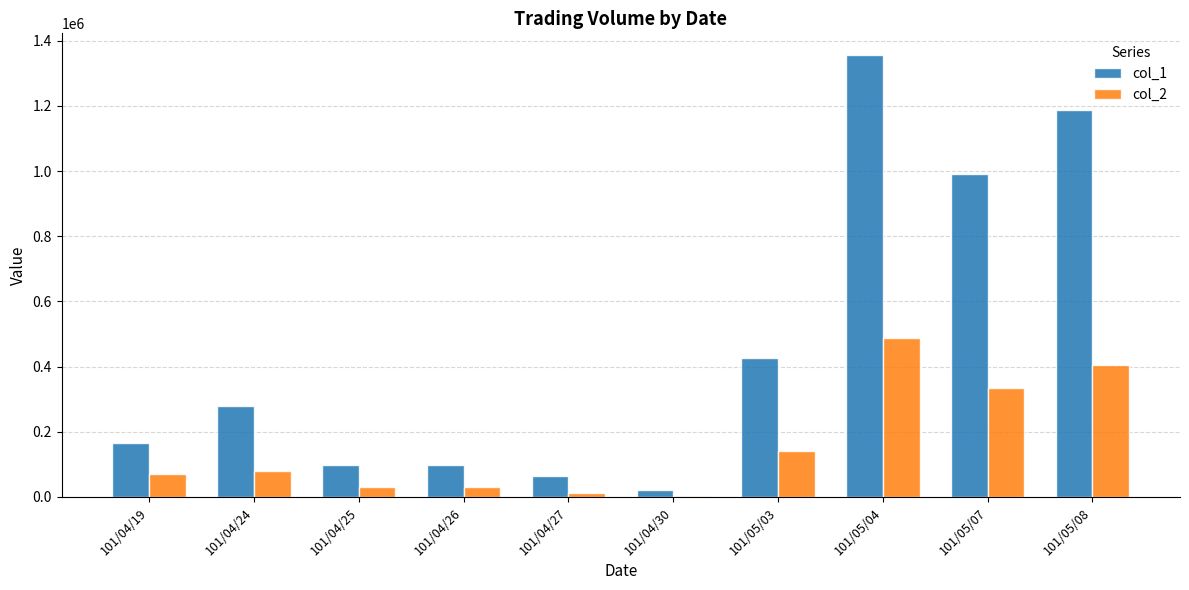

At which category is the sum across all series the highest?

101/05/04